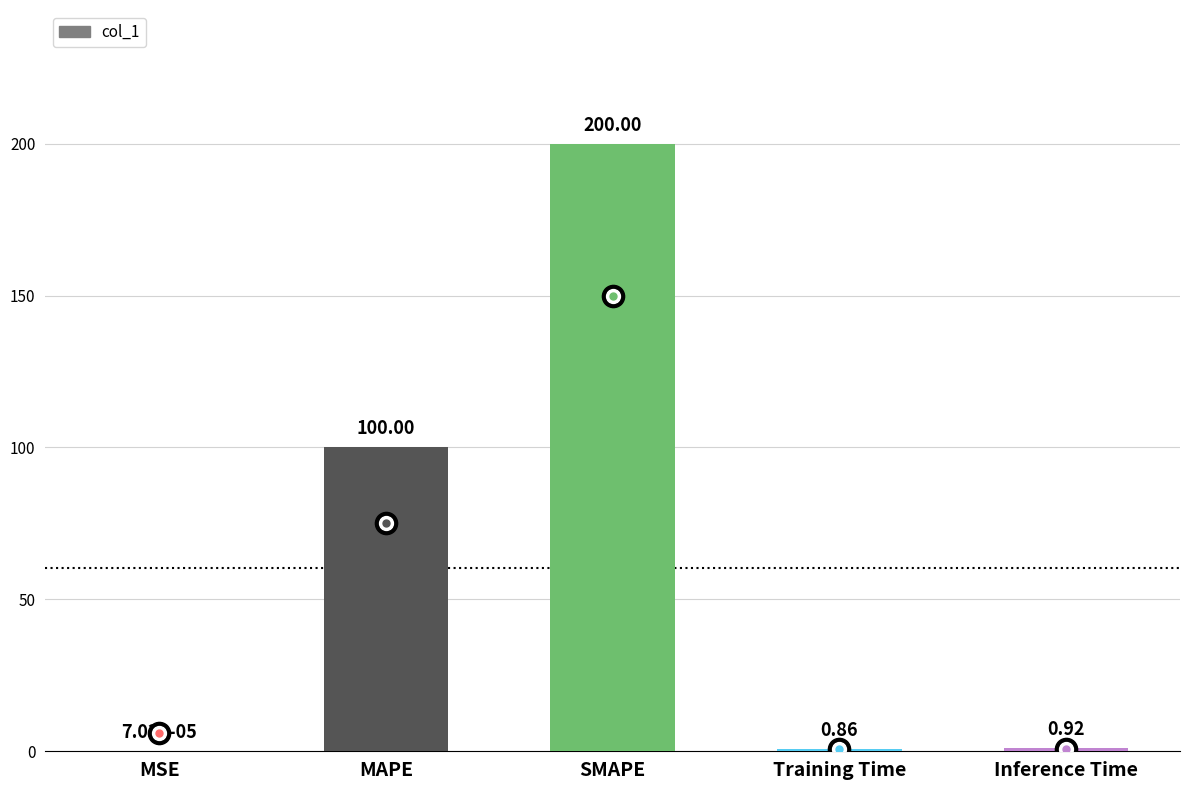

Where is the data nearest to the value 100?

MAPE